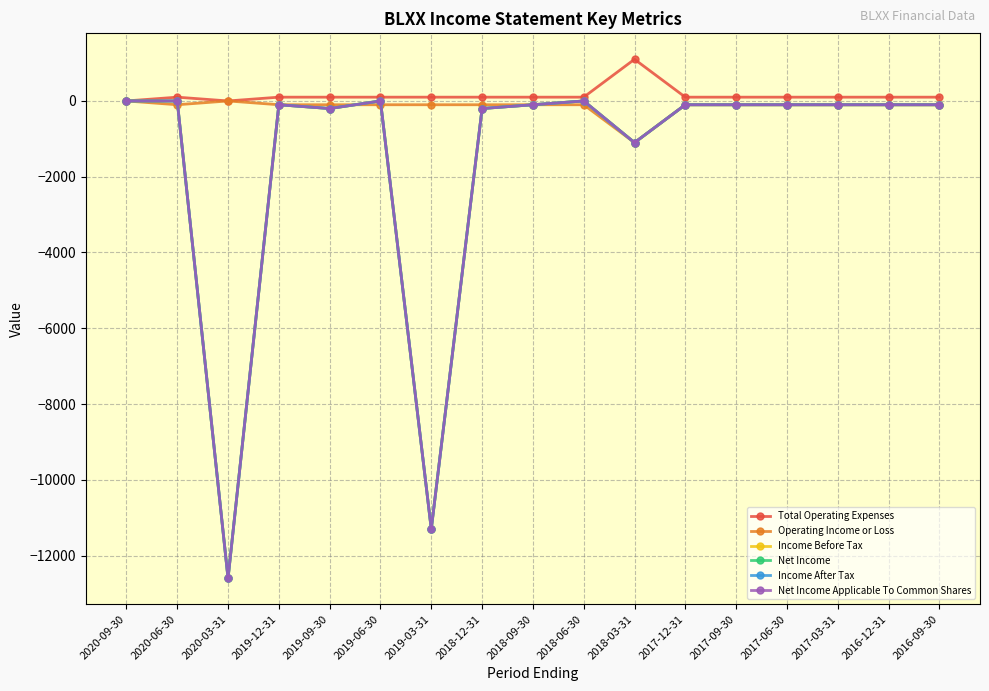

At which label does Total Operating Expenses reach its peak?

2018-03-31